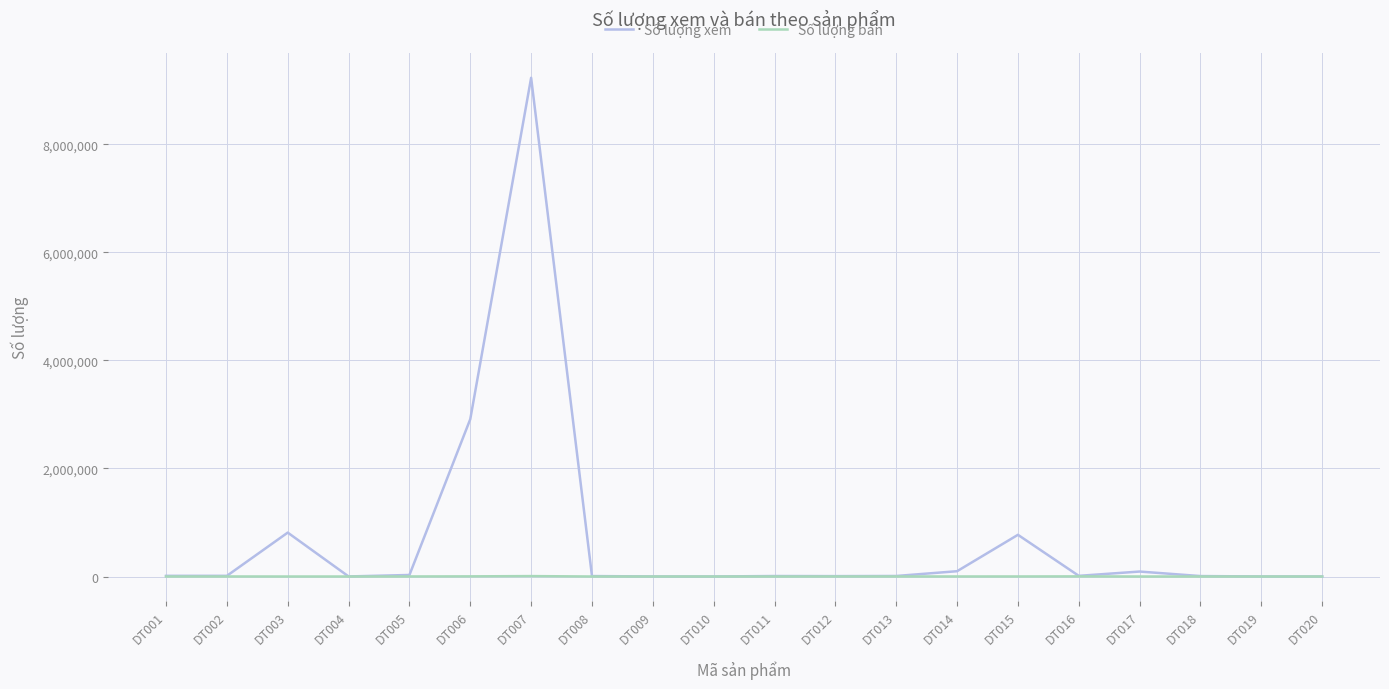

What is the maximum value shown in the chart?

9231812